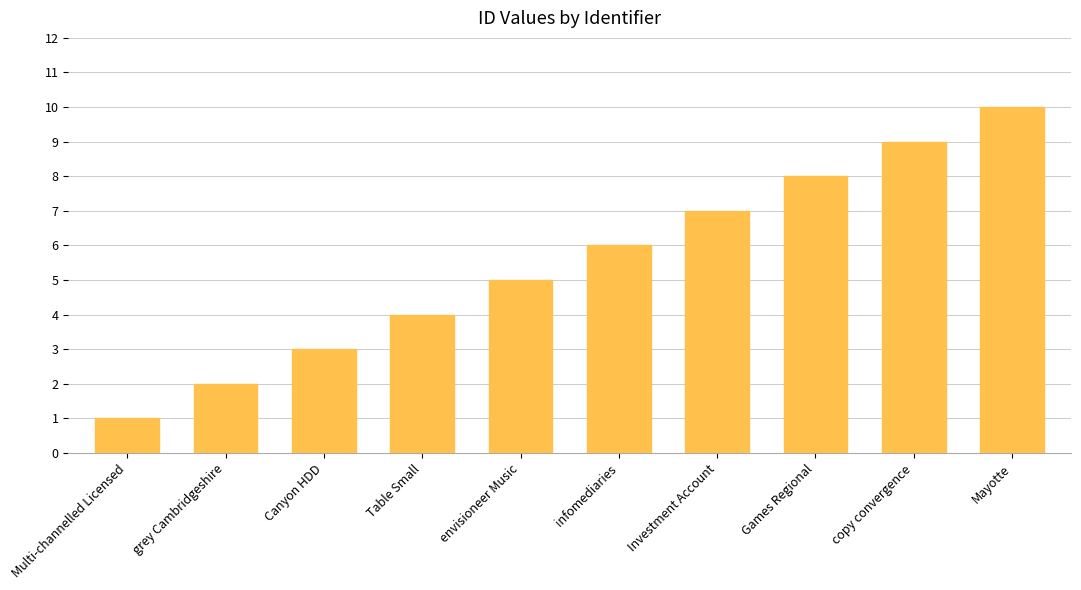

What is the change in value from envisioneer Music to Games Regional?

+3